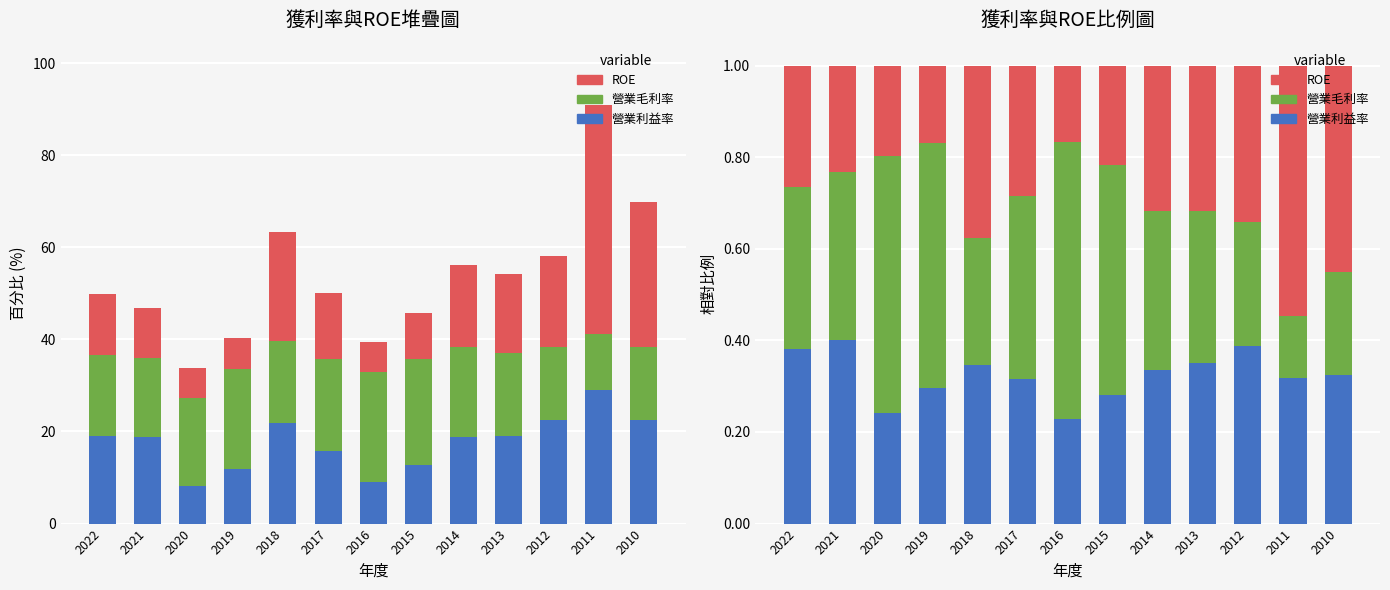

What are all the series names shown in the legend?

營業利益率, 營業毛利率, ROE